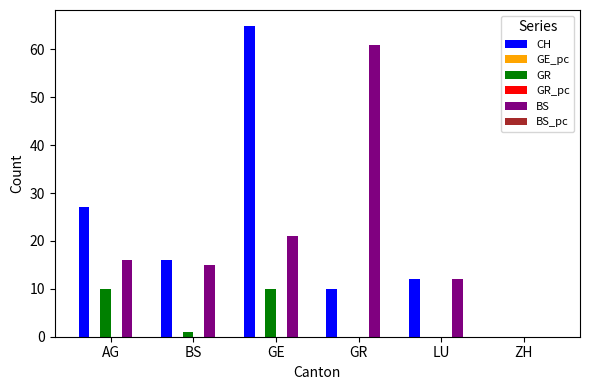

Is it true that BS equals 27.2 at AG?

False